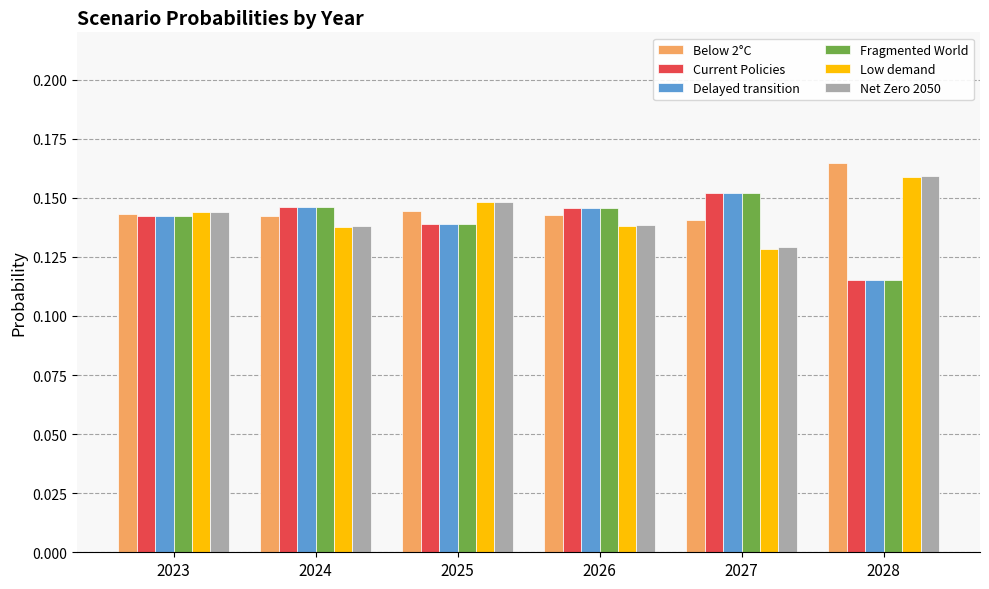

The value of Below 2°C at 2025 is 0.2. True or false?

False